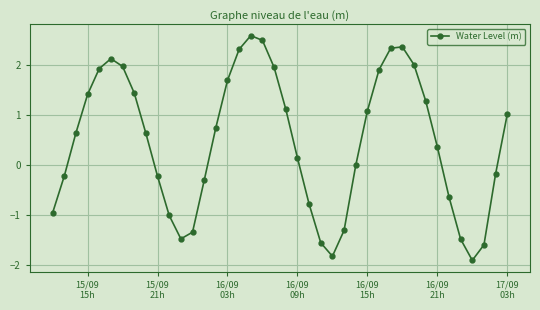

True or false: the data has more than 2 interior local peaks.

True